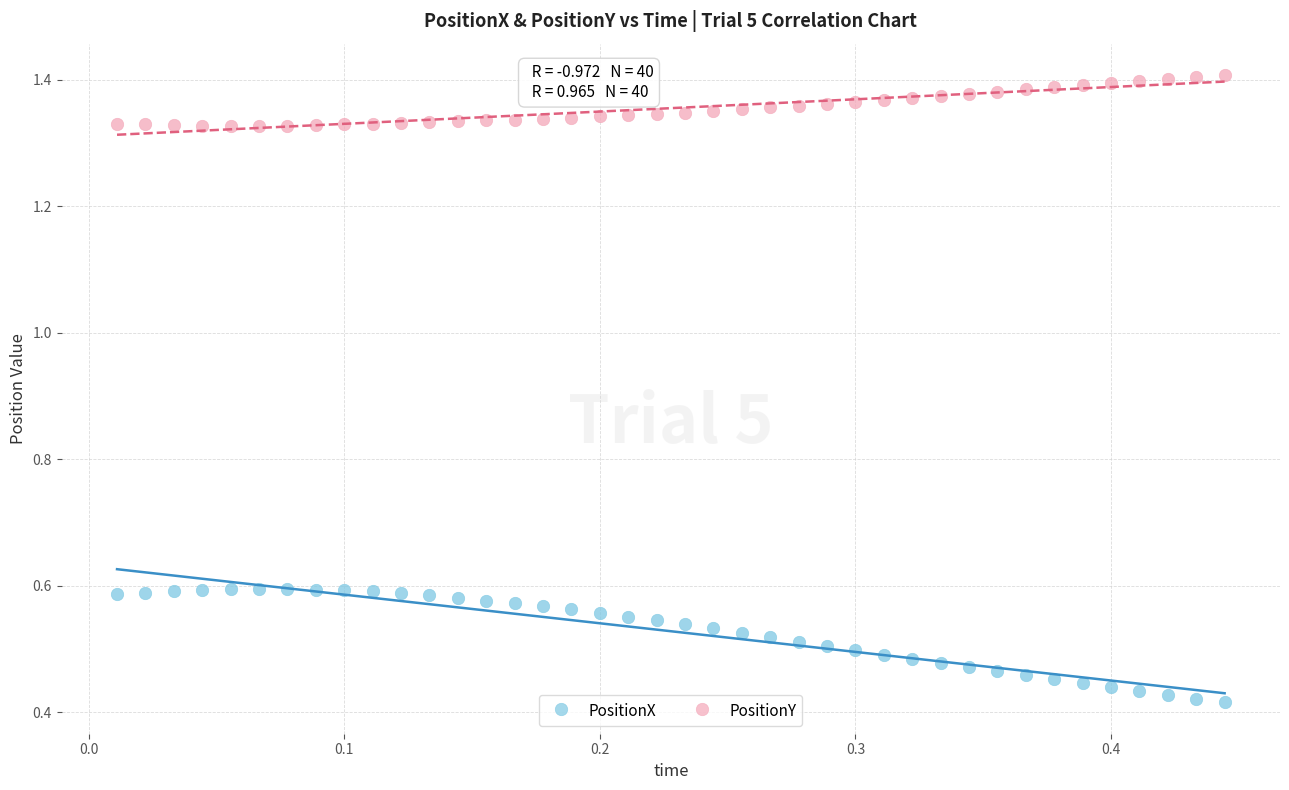

Which series contains the highest Y value?

PositionY